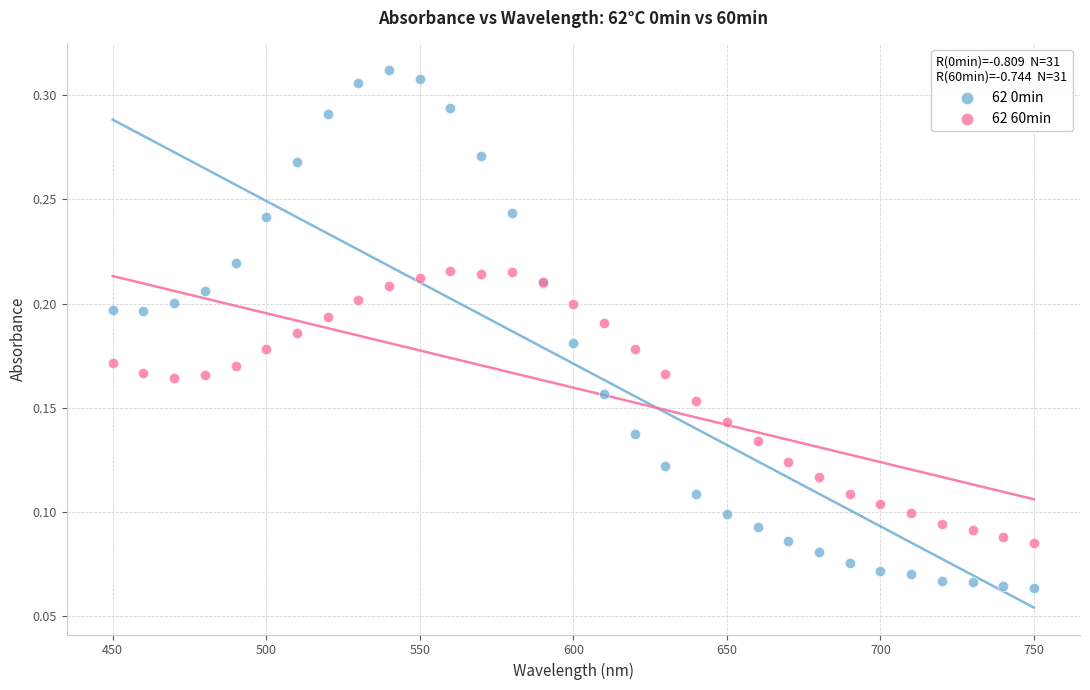

Which series has the widest spread of Y values?

62 0min